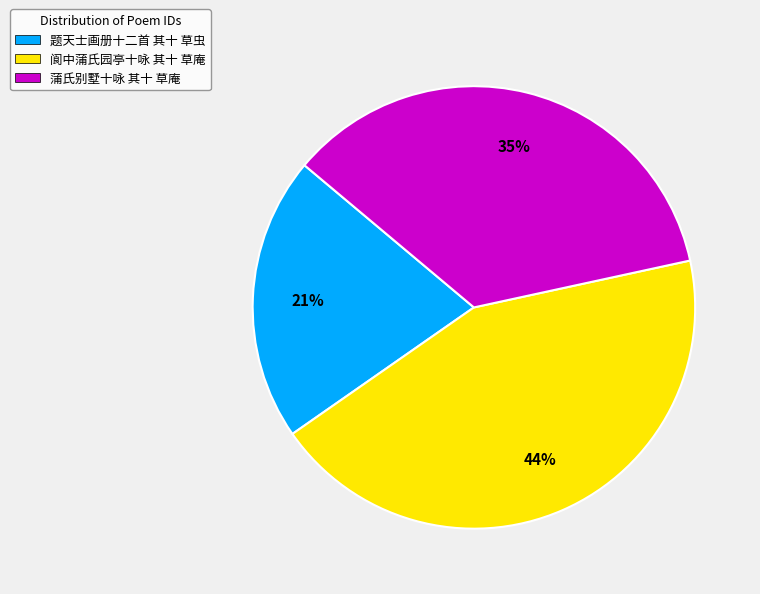

To the nearest percent, what percentage of the pie is 蒲氏别墅十咏 其十 草庵?

35%